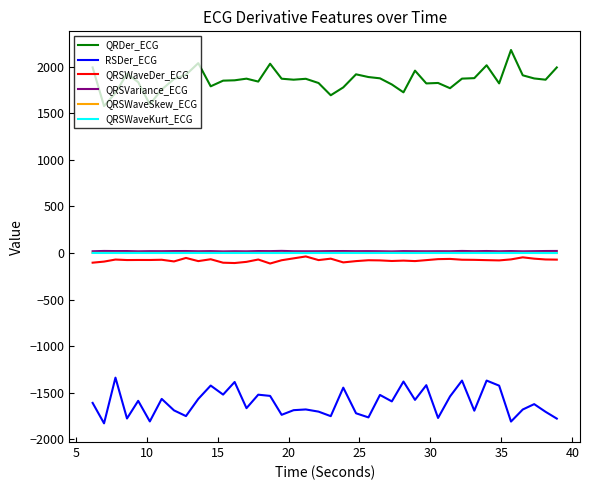

Which series has the largest total across all categories?

QRDer_ECG